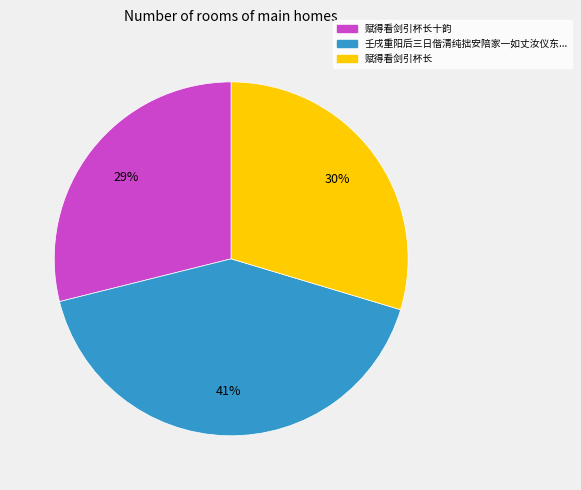

Is there any slice that represents more than half of the pie?

No